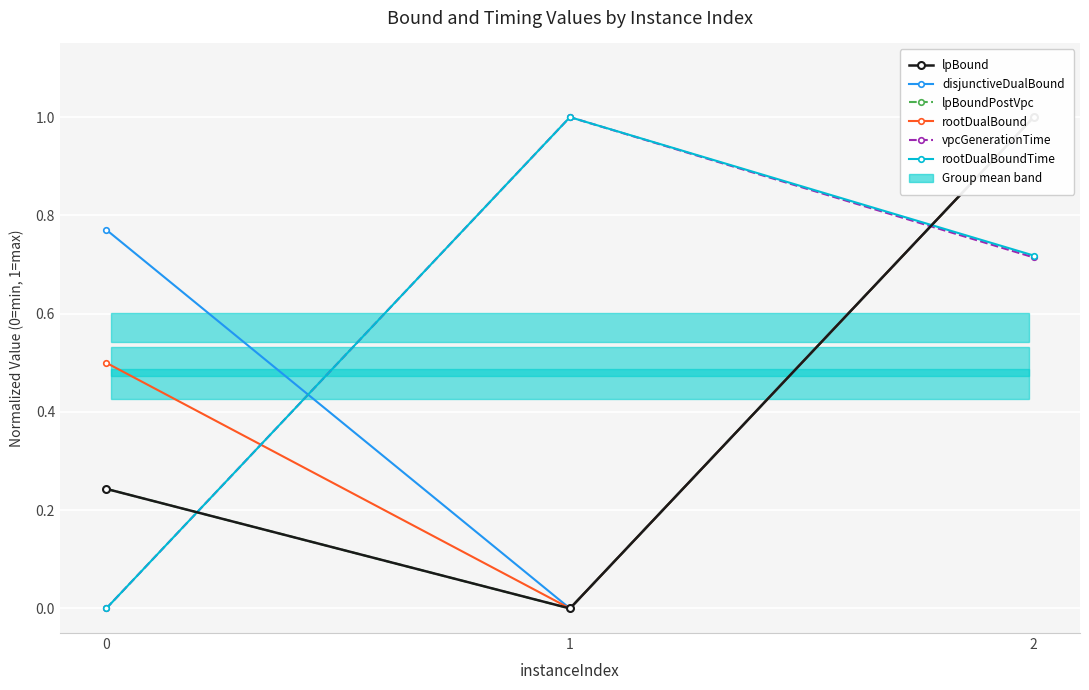

What are all the series names shown in the legend?

lpBound, disjunctiveDualBound, lpBoundPostVpc, rootDualBound, vpcGenerationTime, rootDualBoundTime